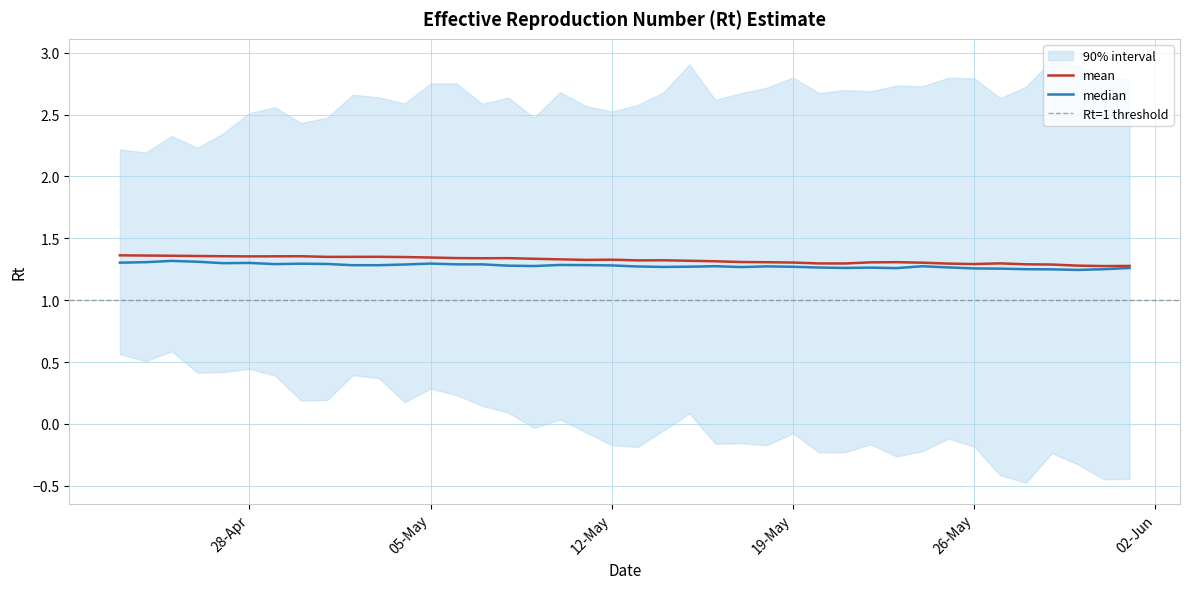

How many data points does each series have?

40